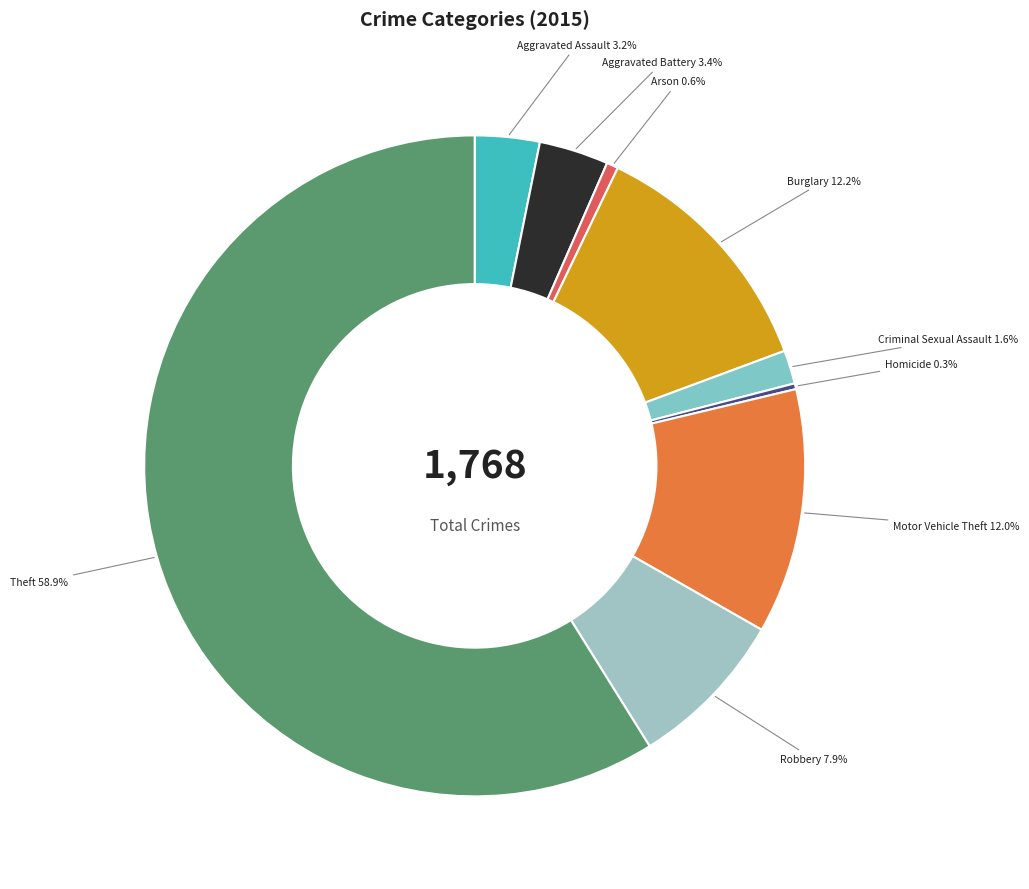

Does any single category account for the majority?

Yes